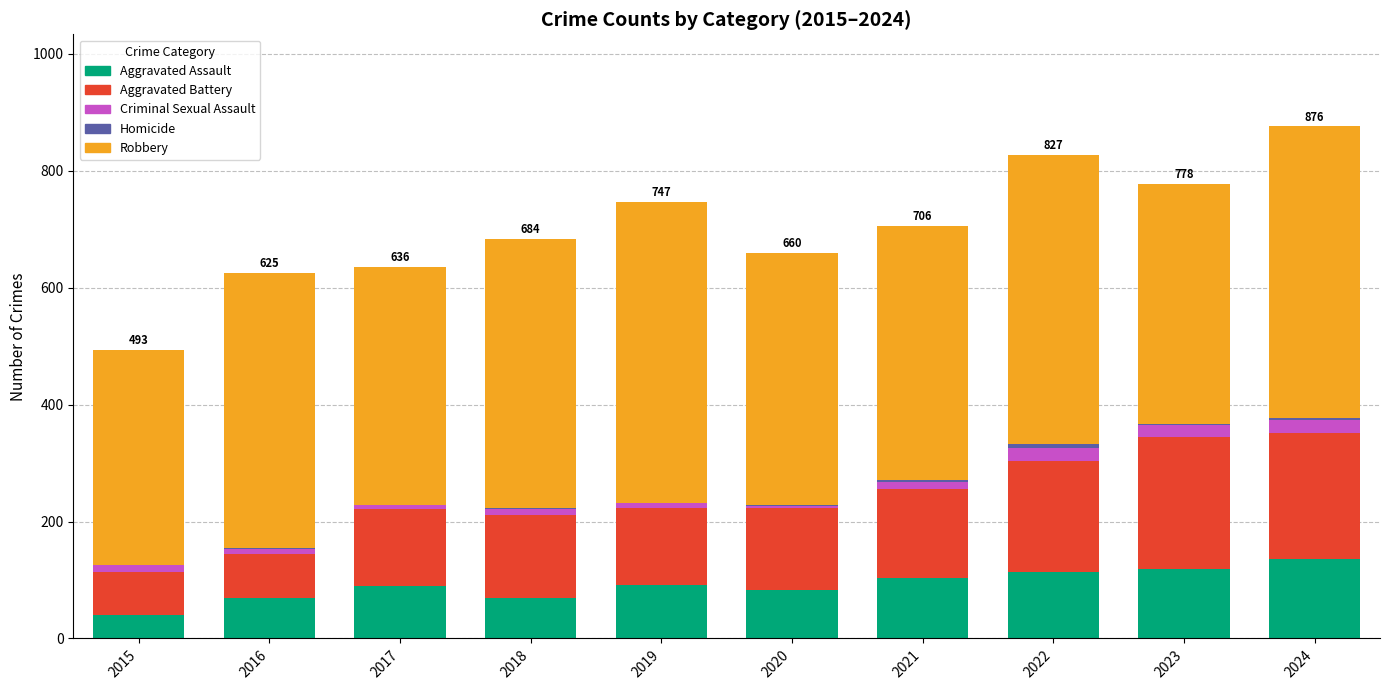

The value of Aggravated Assault at 2024 is 33. True or false?

False